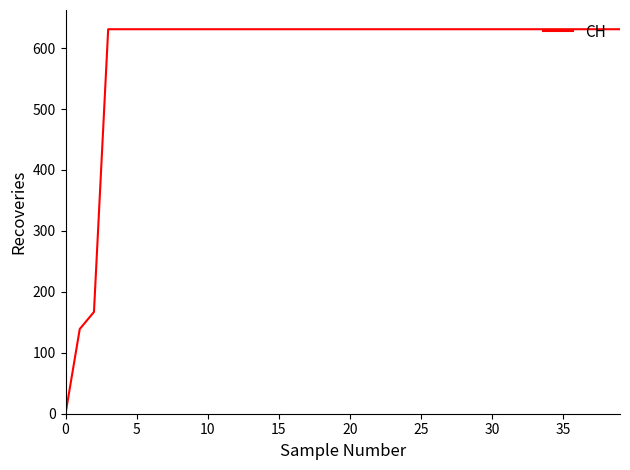

What is the maximum value shown in the chart?

631